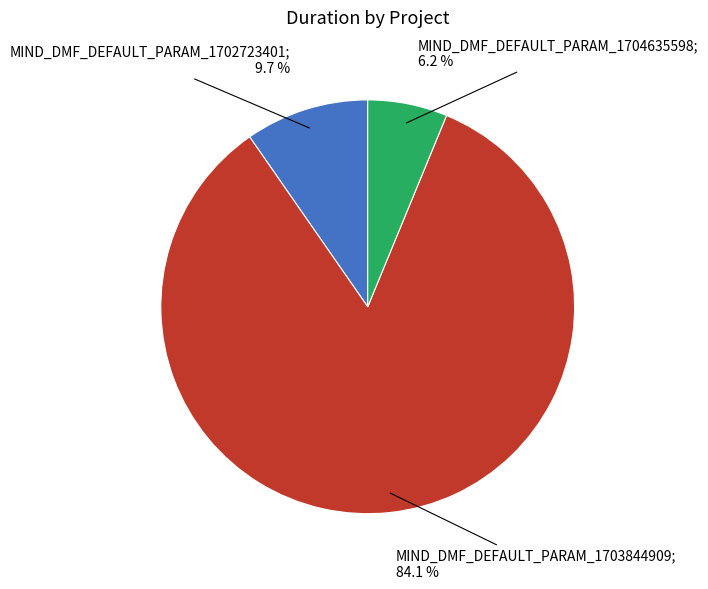

Is there a majority slice in this chart?

Yes